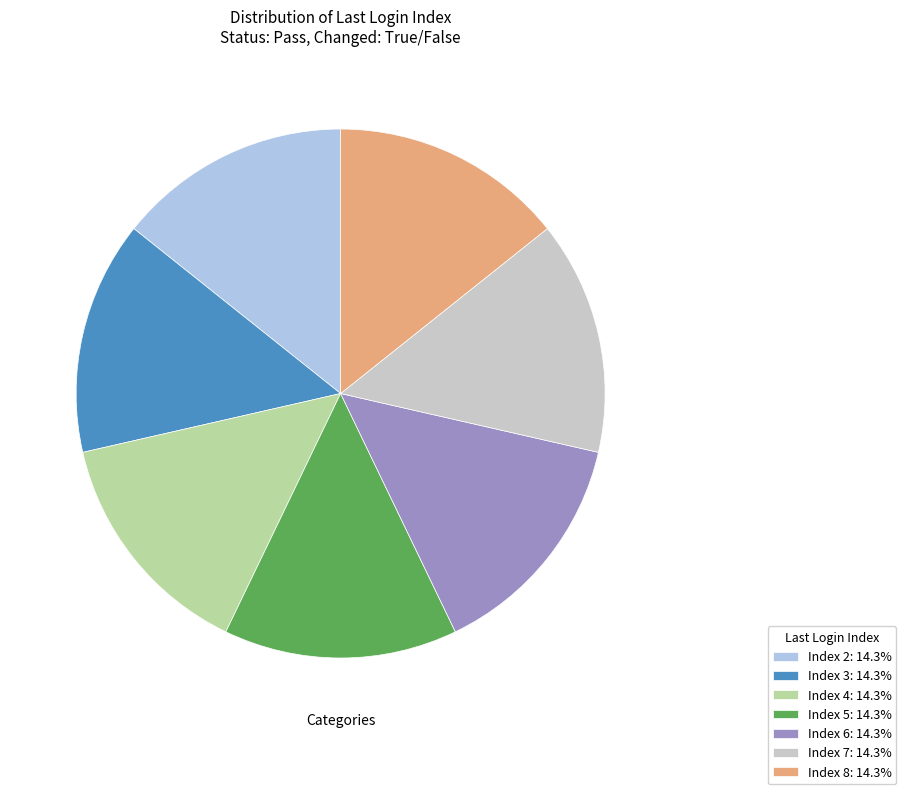

Is there a majority slice in this chart?

No